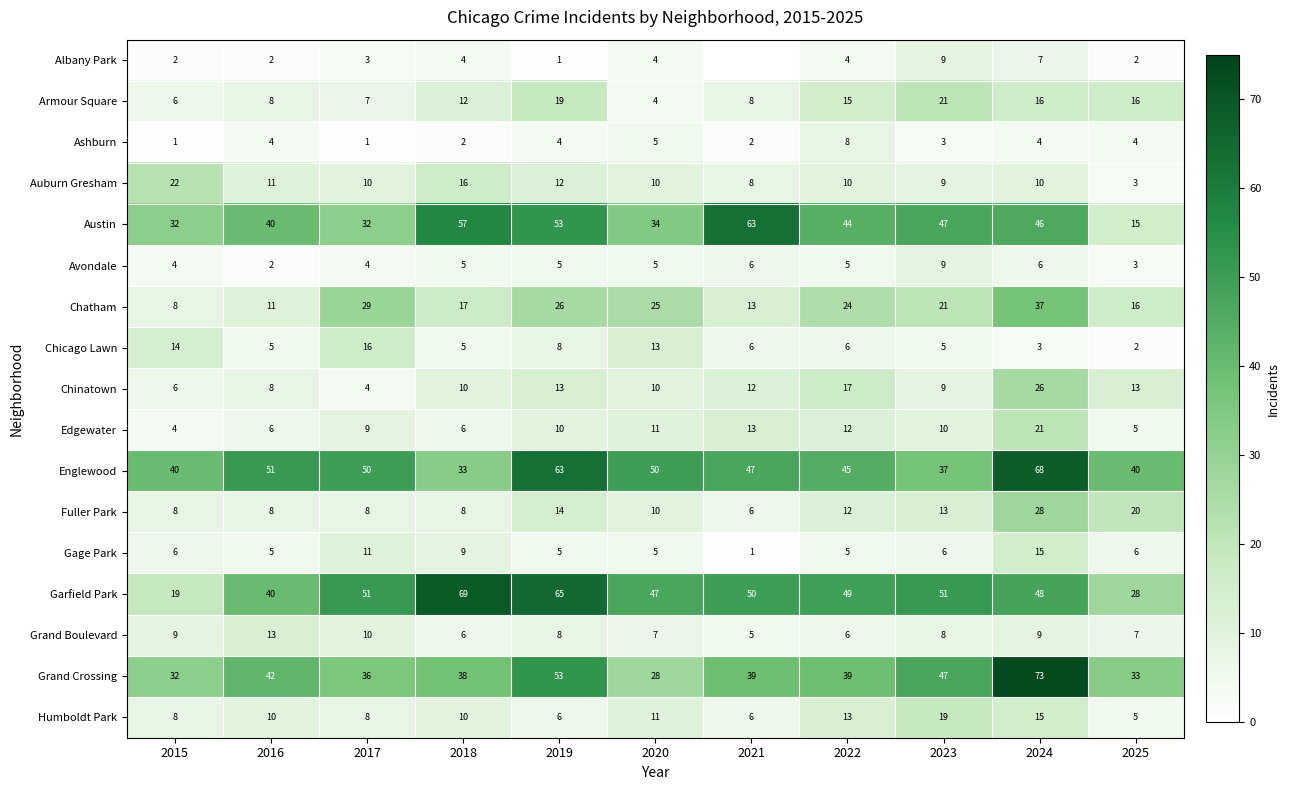

What is the difference between the Chicago Lawn values at 2015 and 2021?

8